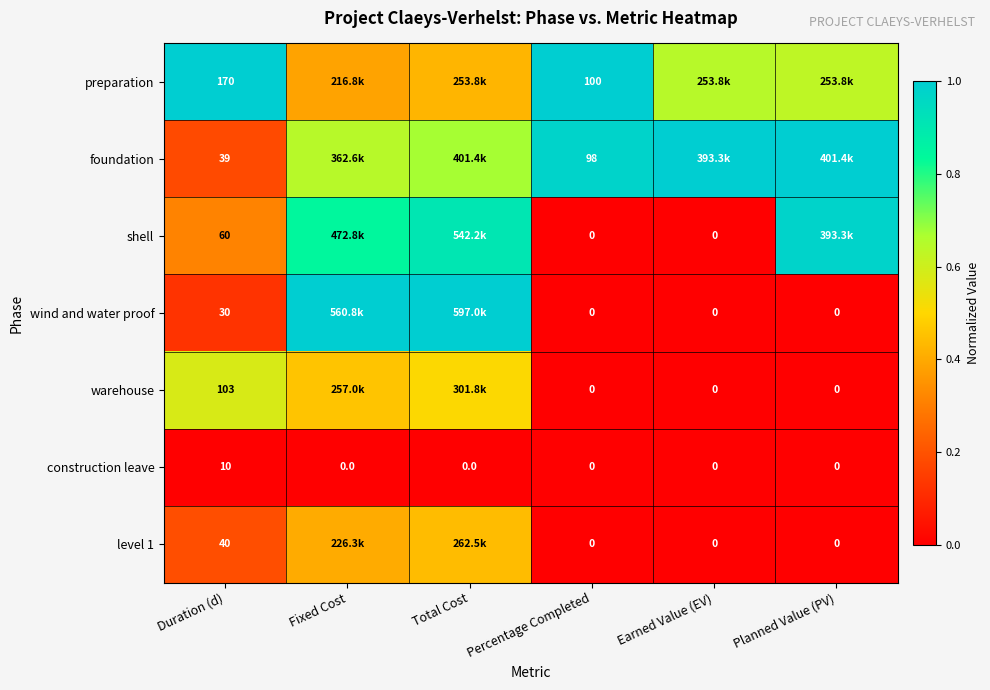

How many values in construction leave are above zero?

1